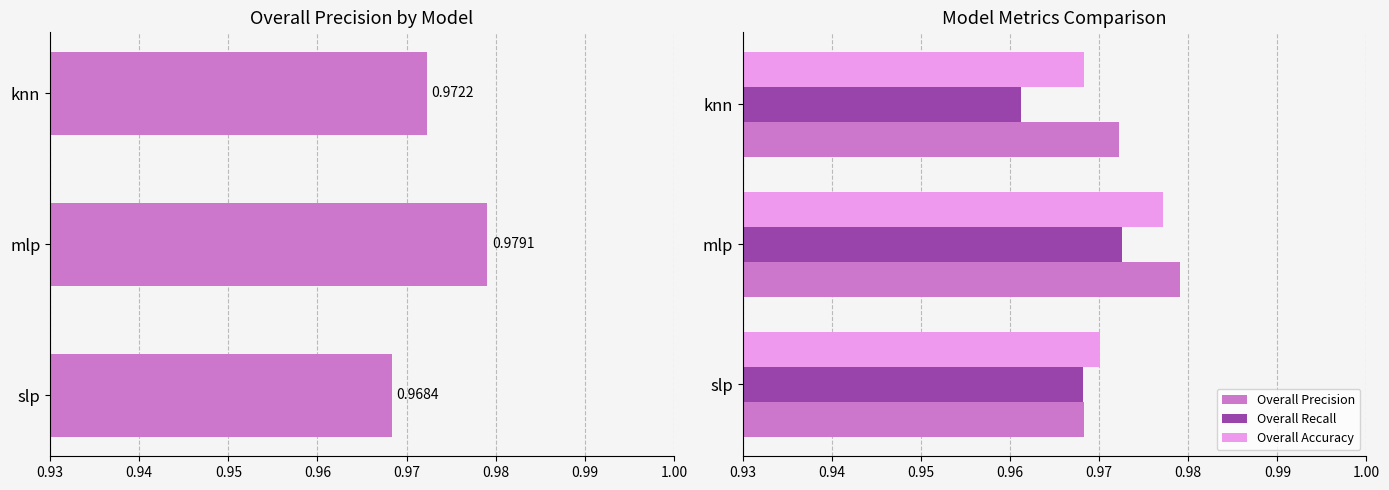

True or false: Overall Recall has a value of 0.3 at slp.

False